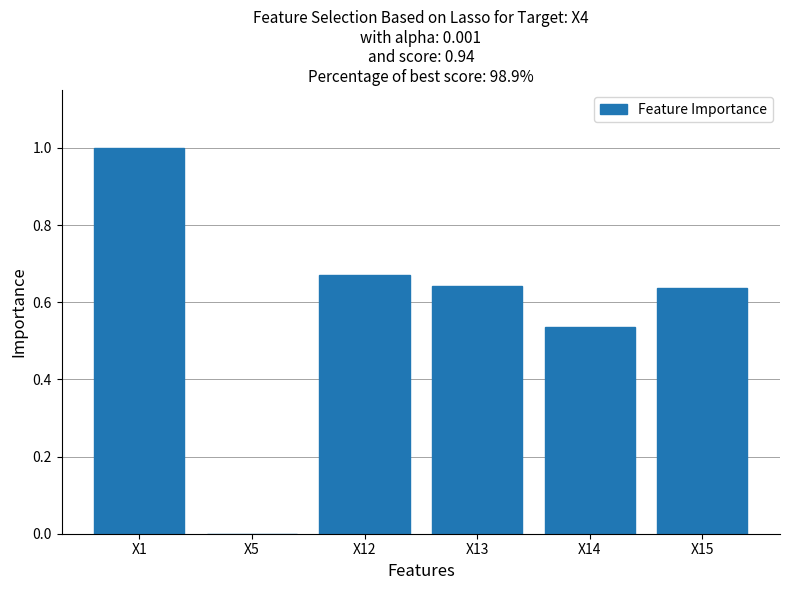

The value at X12 is 1.1. True or false?

False